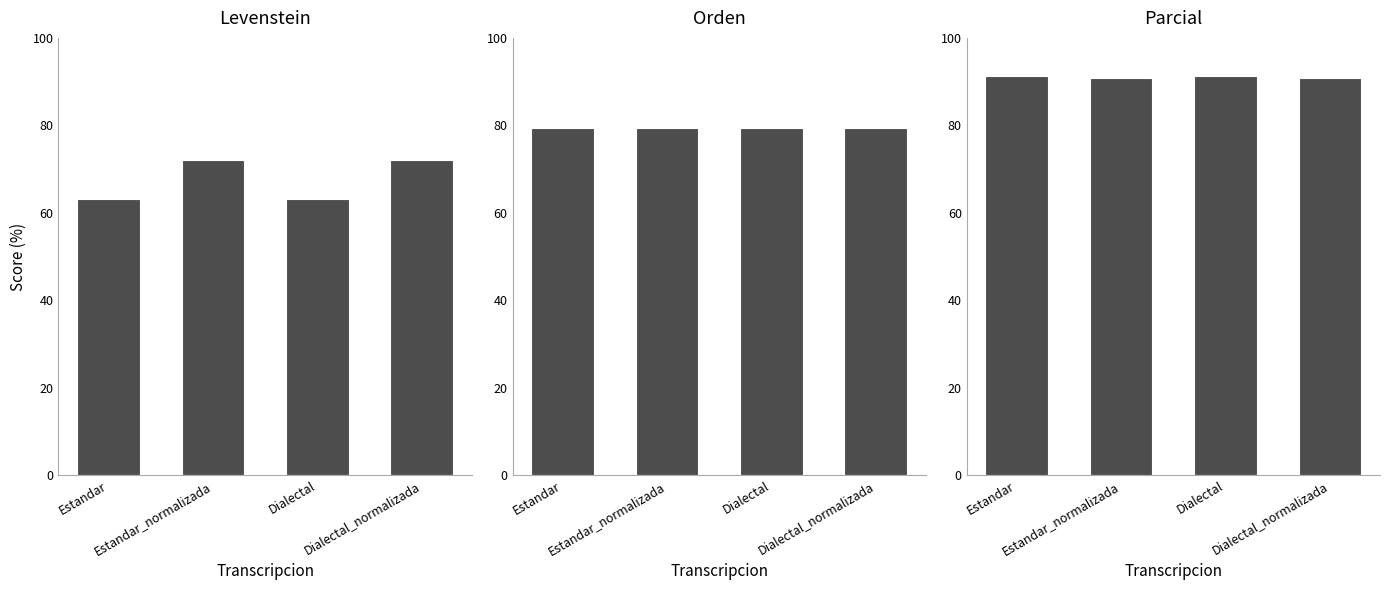

Which series has the widest spread of values?

Levenstein